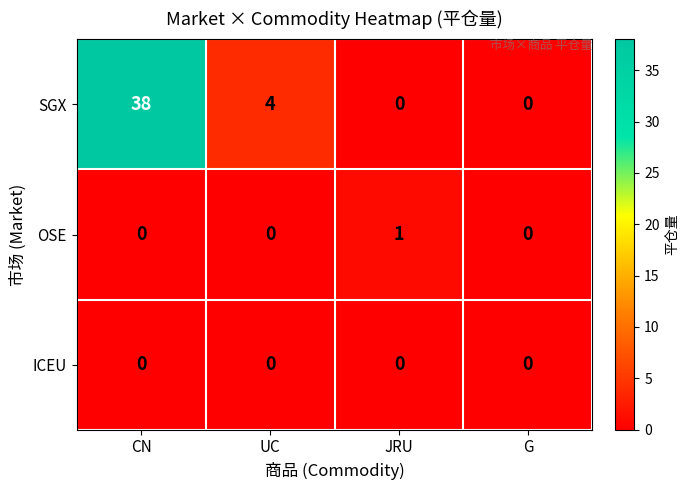

List the series in order of their peak value, highest first.

SGX, OSE, ICEU